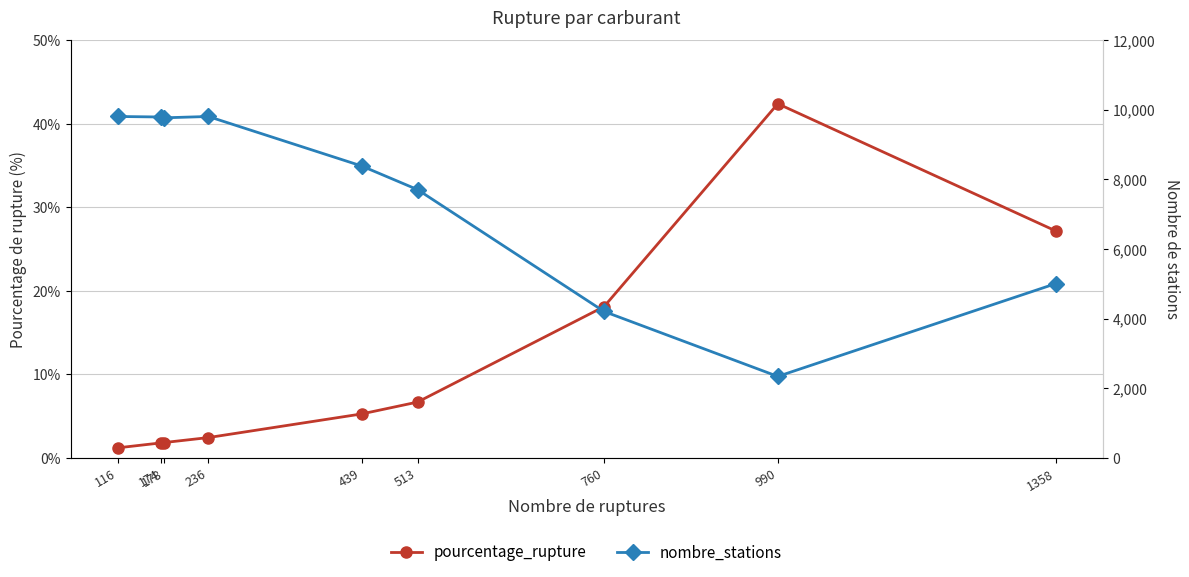

True or false: pourcentage_rupture and nombre_stations intersect in this chart.

False